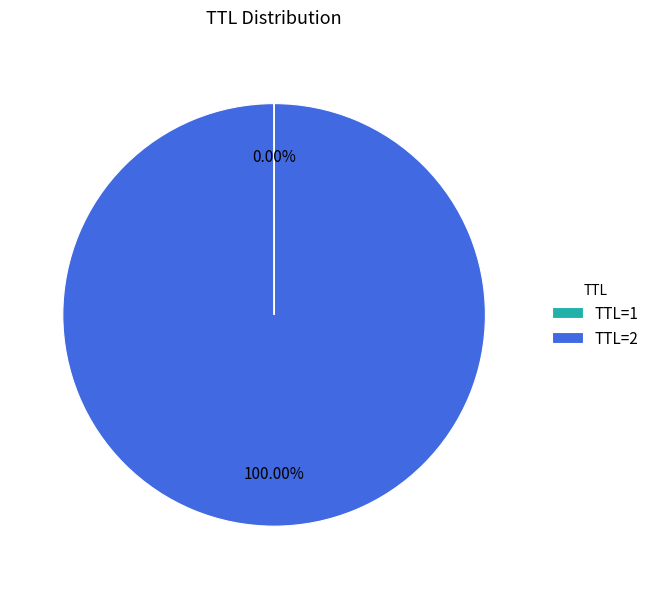

To the nearest percent, what is the difference between the largest and smallest slice percentages?

100%